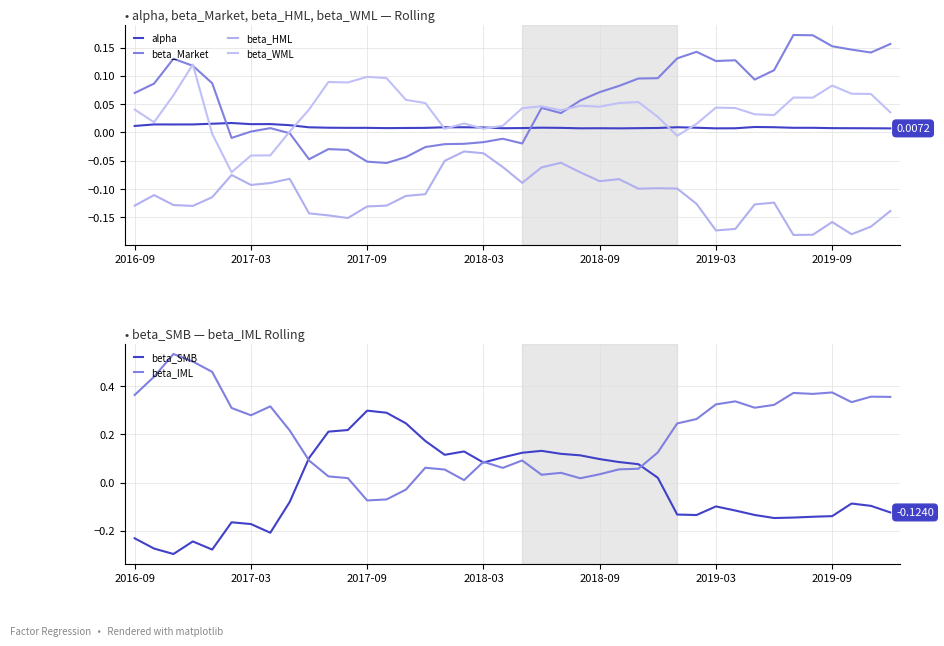

Which has a higher value, 22 or 37?

22